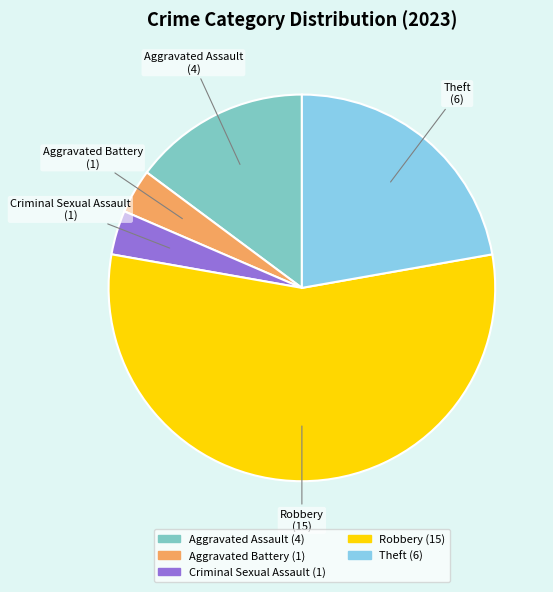

Between Aggravated Battery and Theft, which is larger?

Theft